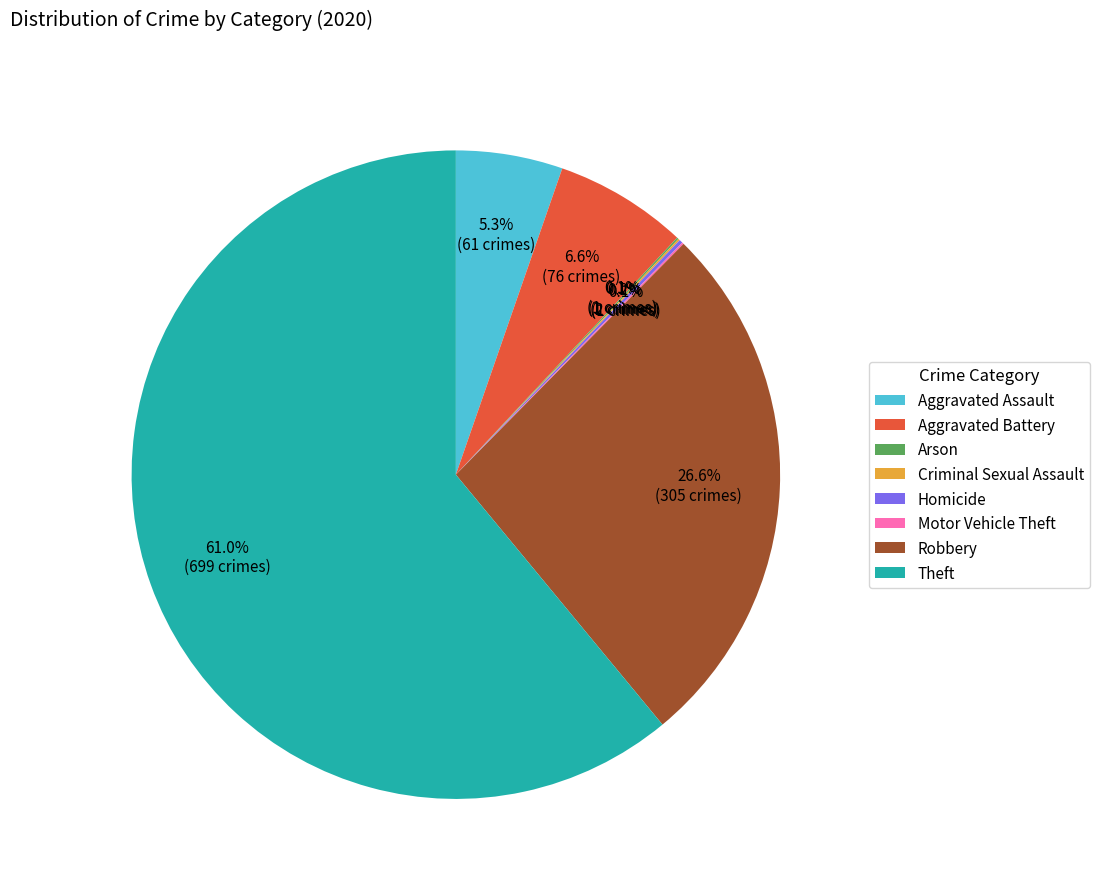

Does Theft represent more than half of the total?

Yes